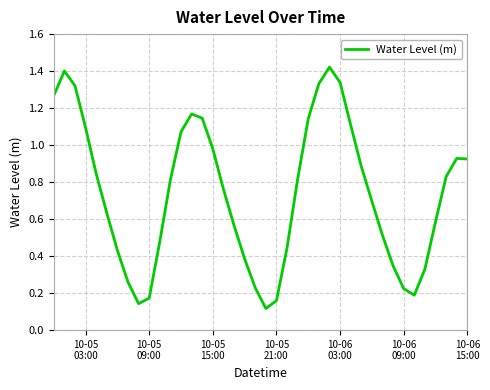

What is the value of the 12th point from the left?

0.8